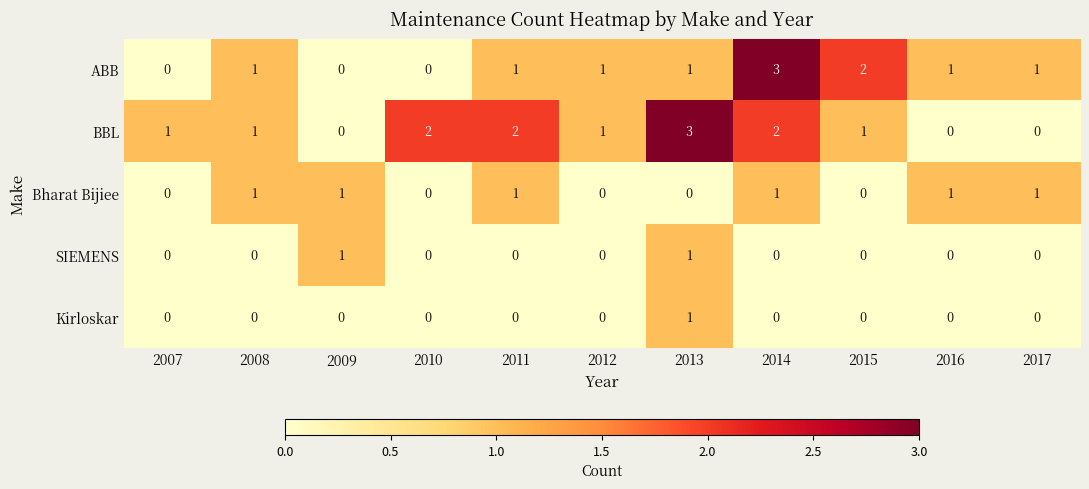

True or false: SIEMENS has a value of 1 at 2015.

False